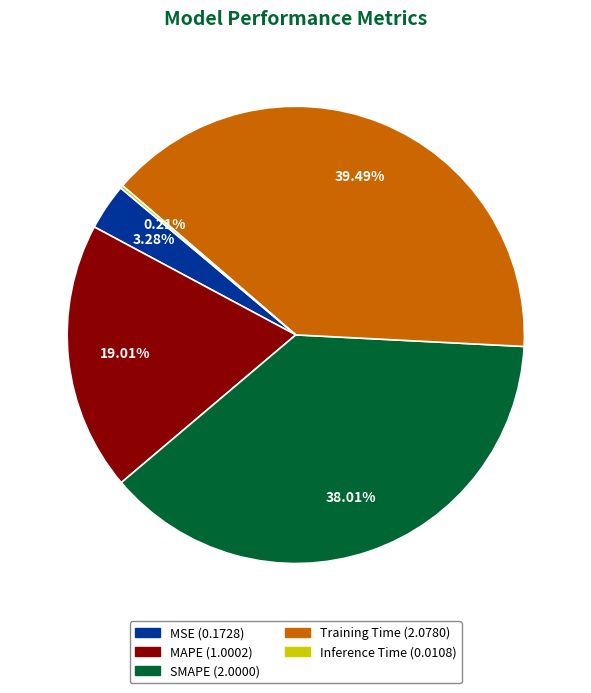

Do Training Time and MSE together represent more than half of the pie?

No